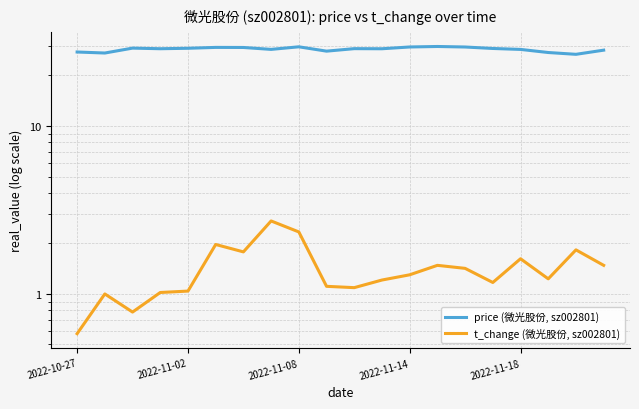

What is the smallest value displayed?

0.6